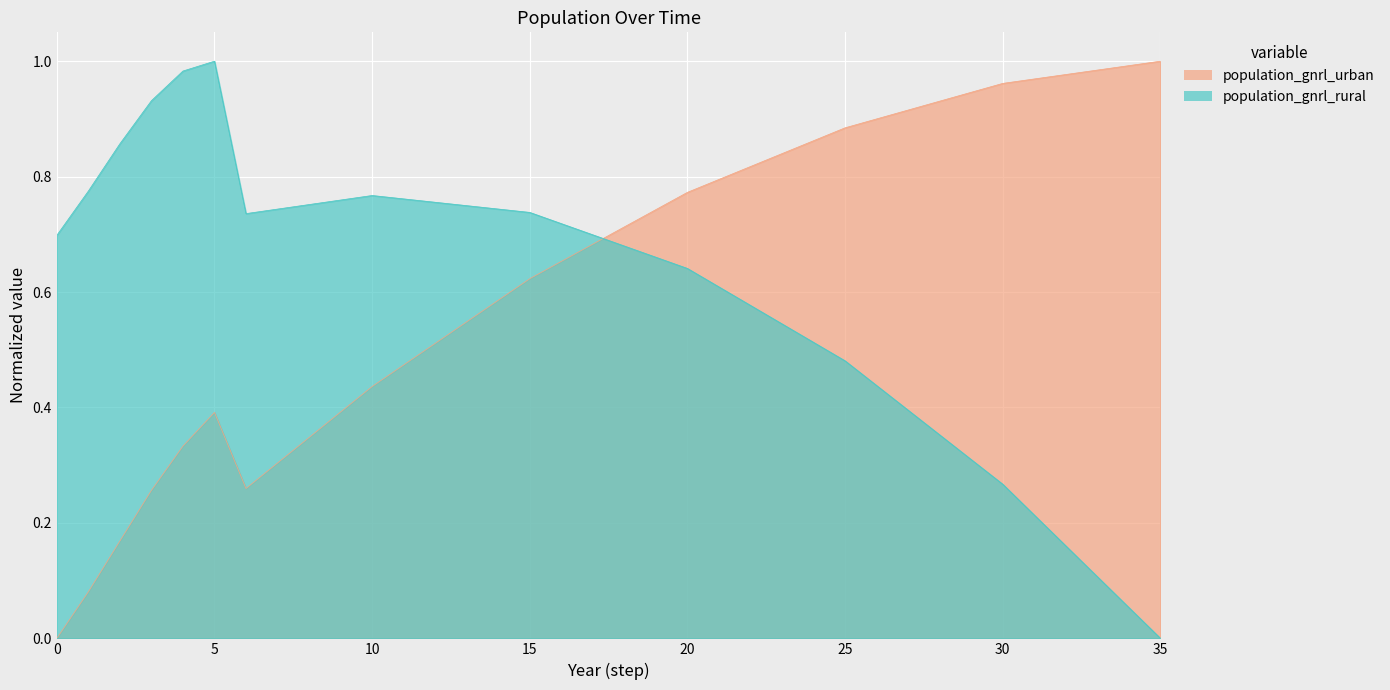

Does the chart display data point markers on the line(s)?

No